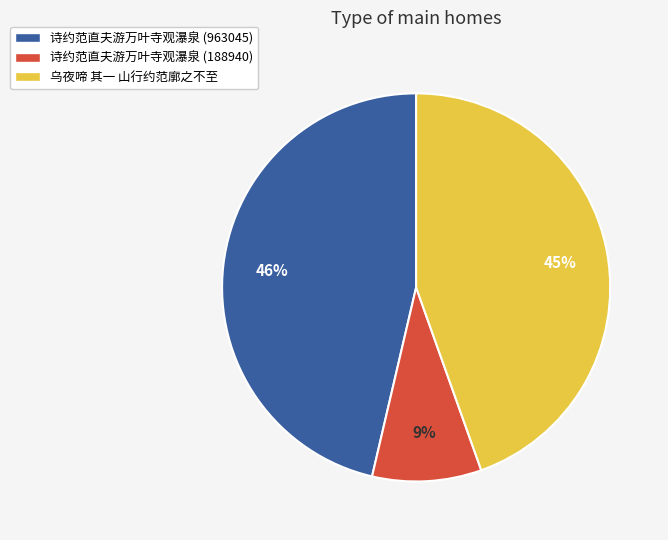

Which category has the biggest portion of the pie?

诗约范直夫游万叶寺观瀑泉 (963045)